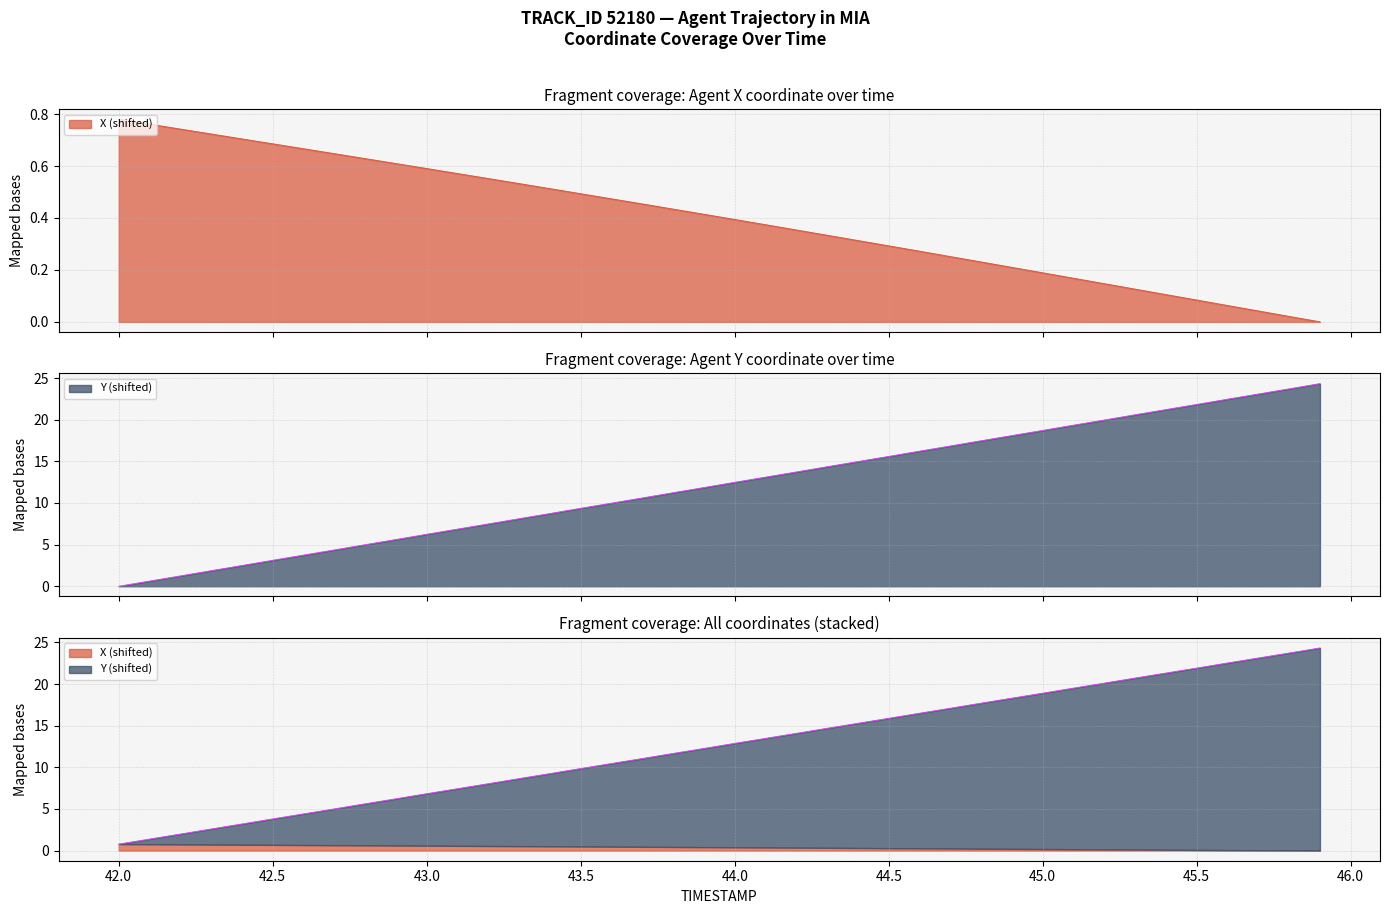

What are all the series names shown in the legend?

X, Y